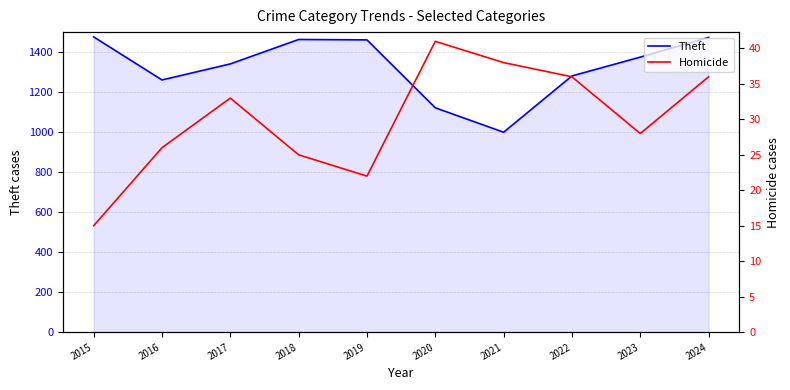

Which series changed the most between 2016 and 2017?

Theft